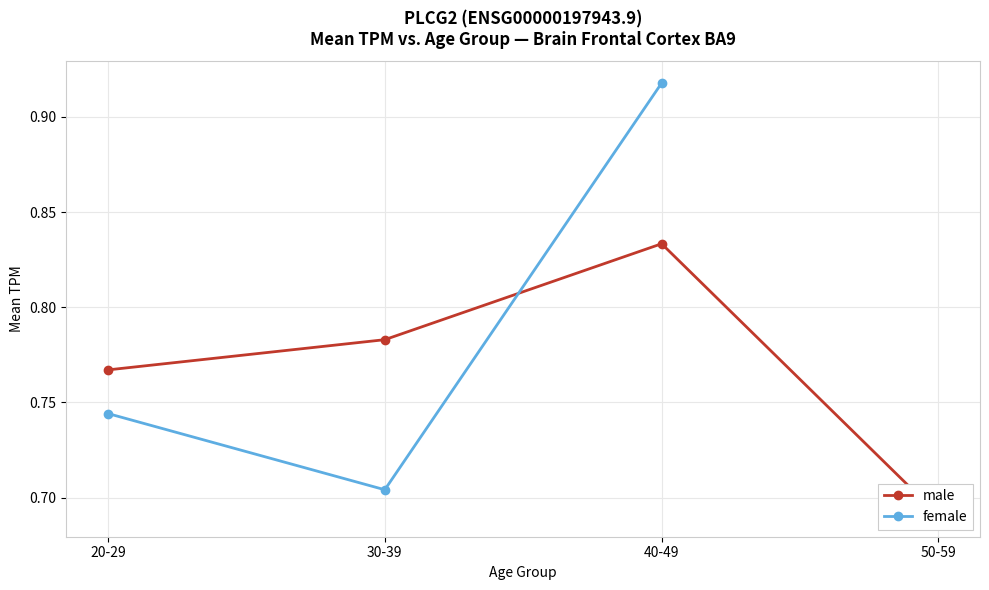

At 50-59, list the series in order from largest to smallest.

male, female